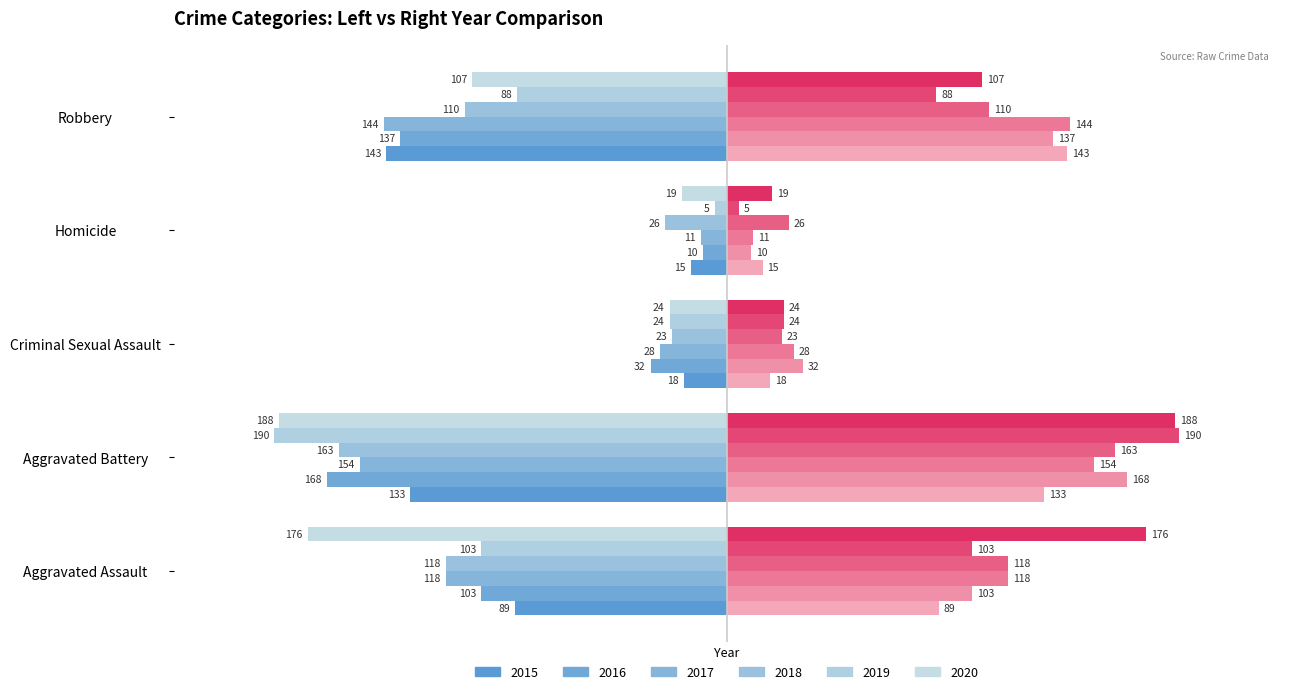

Count the number of data series in this chart.

6